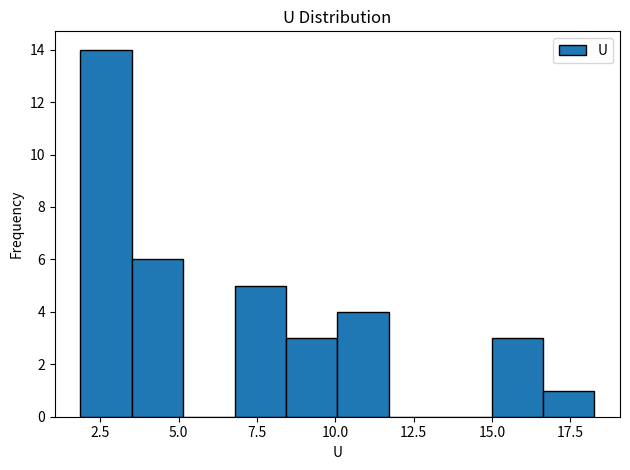

Read against the x-axis, roughly where is the centre of the tallest bar?

2.5